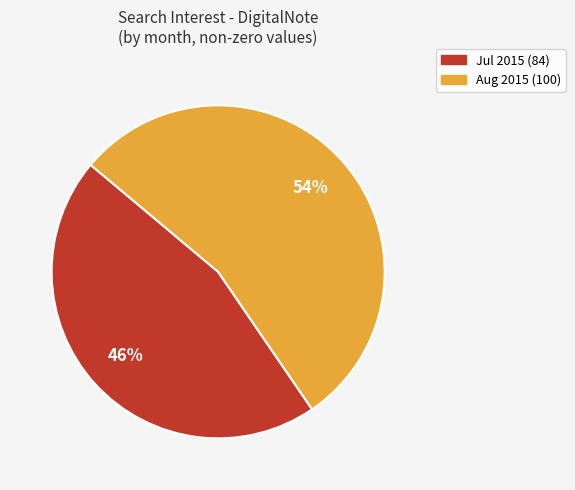

Does any single category account for the majority?

Yes